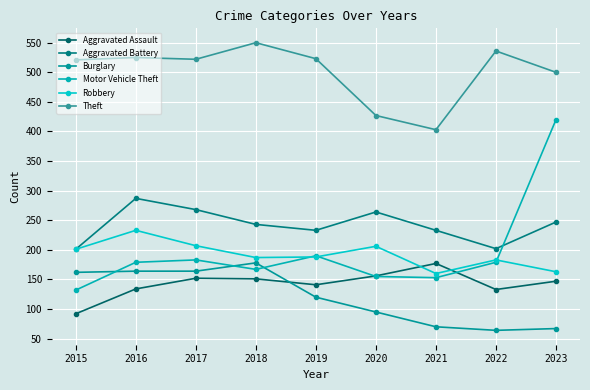

True or false: Aggravated Assault and Motor Vehicle Theft intersect in this chart.

True